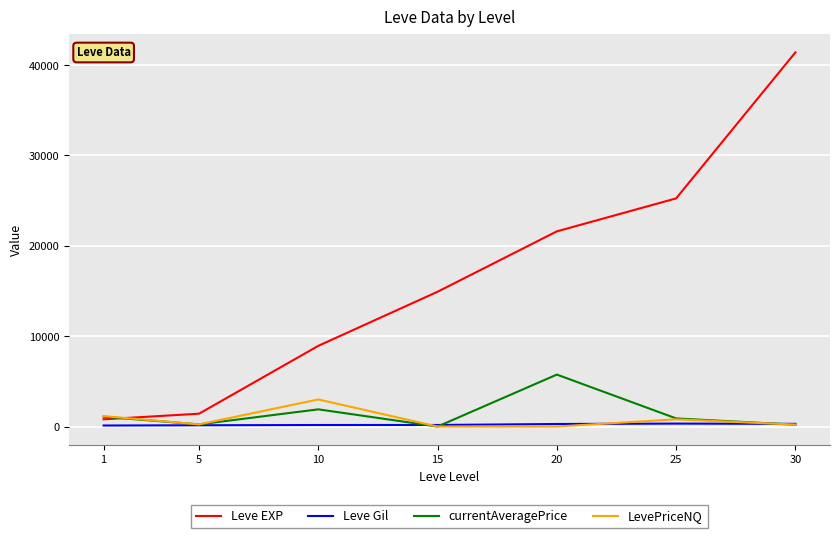

What is the maximum value shown in the chart?

41410.0